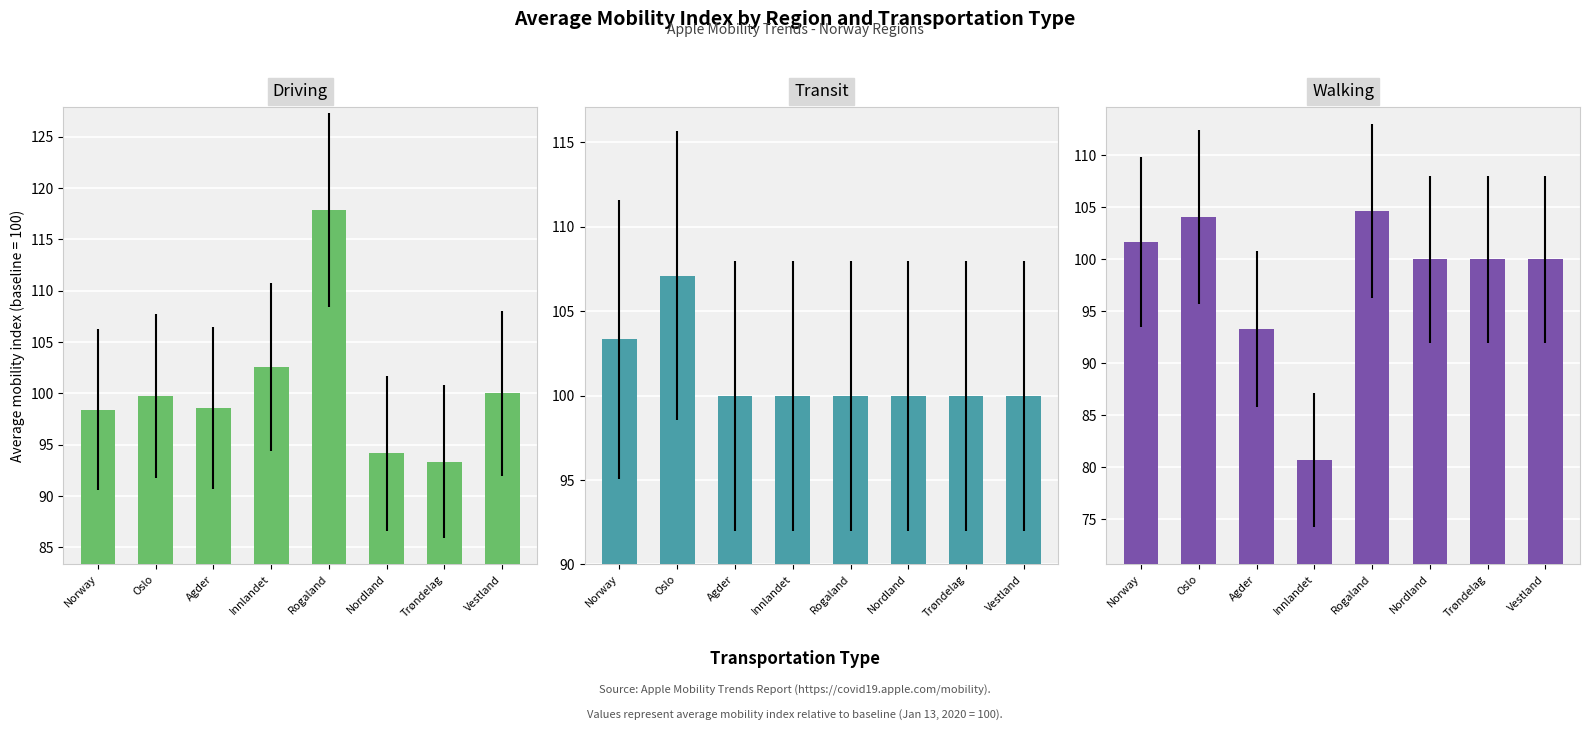

Rank the series at Innlandet from highest to lowest value.

driving, transit, walking